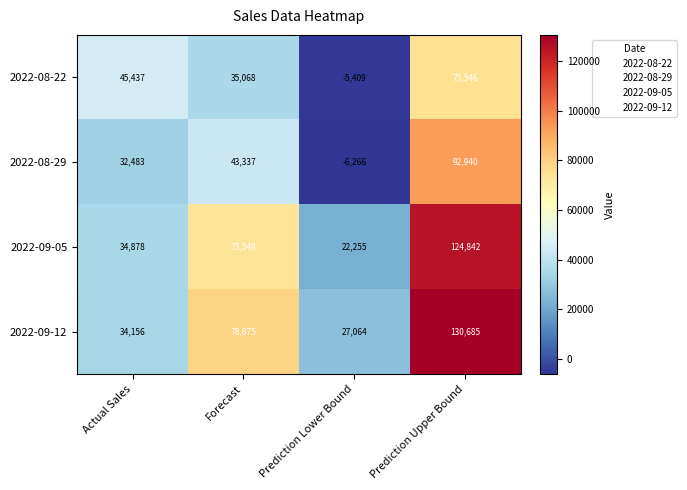

What is the spread (max minus min) of values at Prediction Upper Bound?

55139